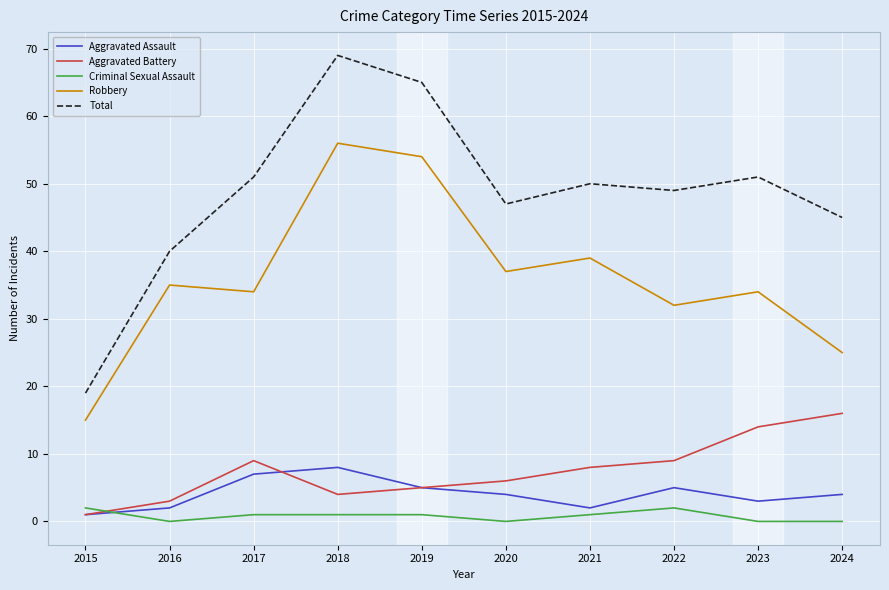

Reading left to right, extract all data points from this chart.

Aggravated Assault: 1	2	7	8	5	4	2	5	3	4
Aggravated Battery: 1	3	9	4	5	6	8	9	14	16
Criminal Sexual Assault: 2	0	1	1	1	0	1	2	0	0
Robbery: 15	35	34	56	54	37	39	32	34	25
Total: 19	40	51	69	65	47	50	49	51	45